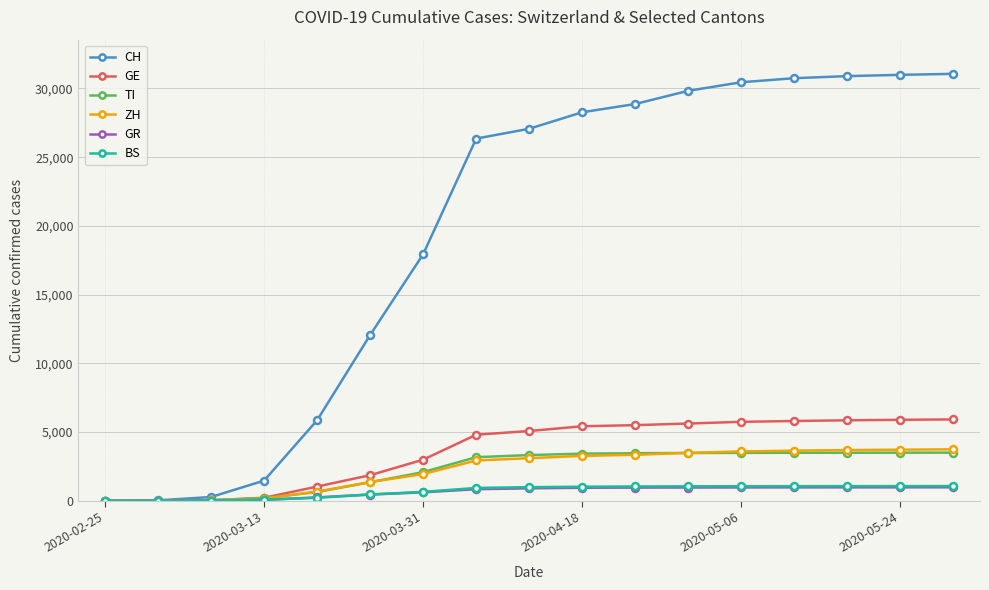

Which series has the widest spread of values?

CH